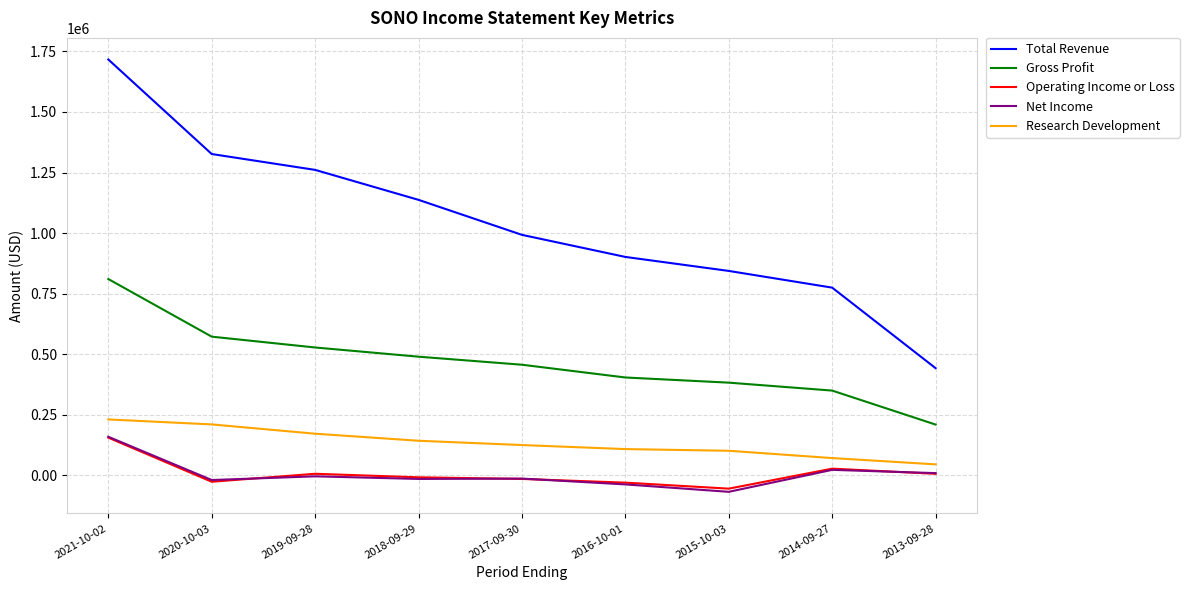

What is the minimum value shown in the chart?

-68800